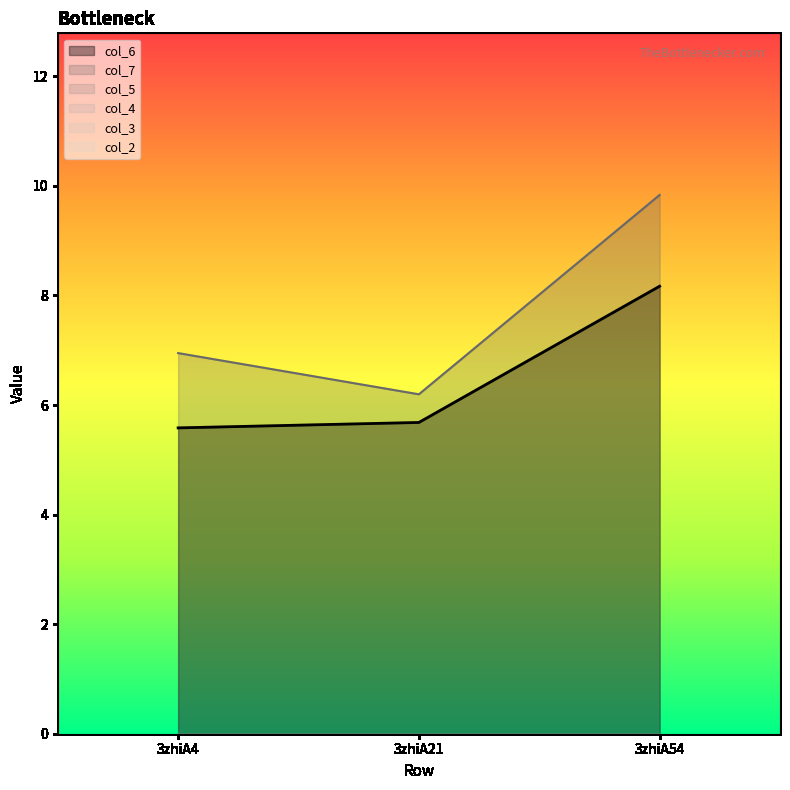

Does the chart display data point markers on the line(s)?

No